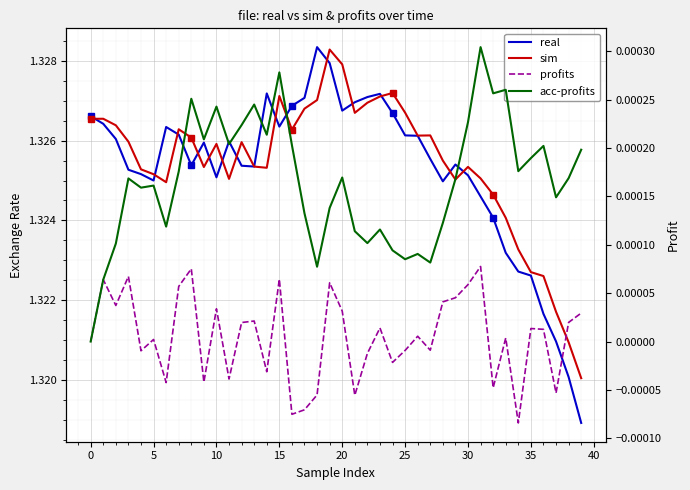

How many values in the profits series exceed 0?

23